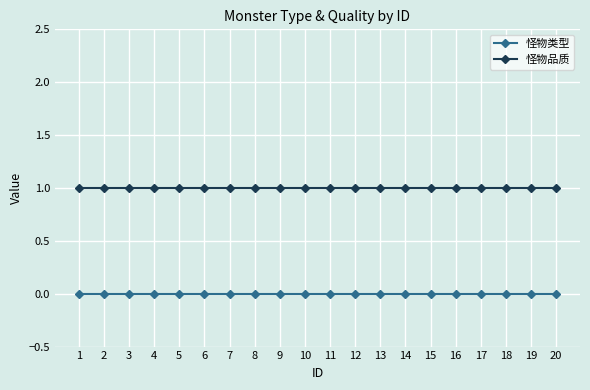

How many lines are shown in the chart?

2